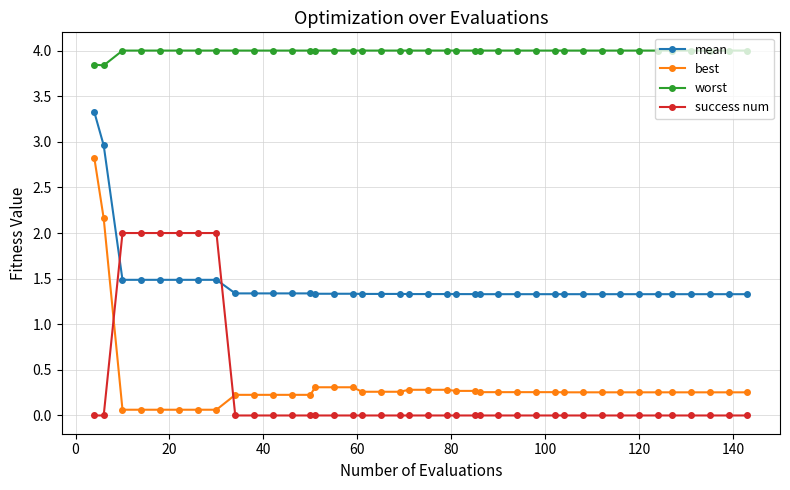

Which series has the largest range (max minus min)?

best